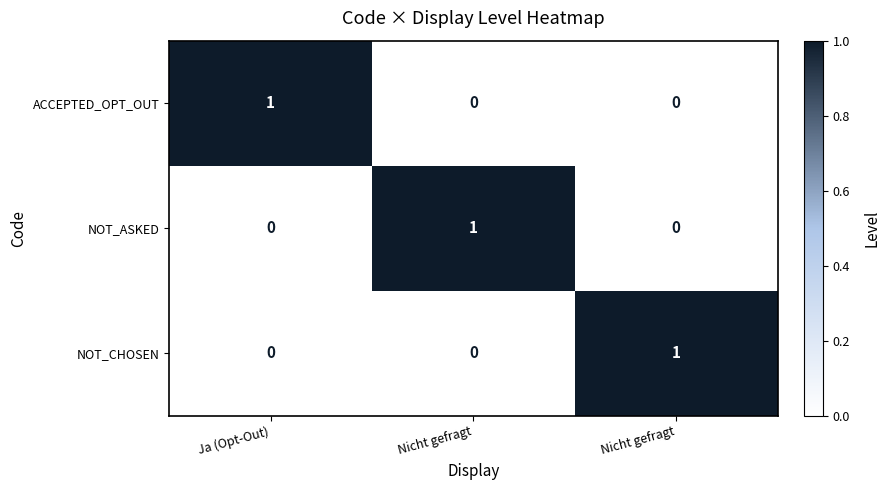

Which series has the largest range (max minus min)?

ACCEPTED_OPT_OUT